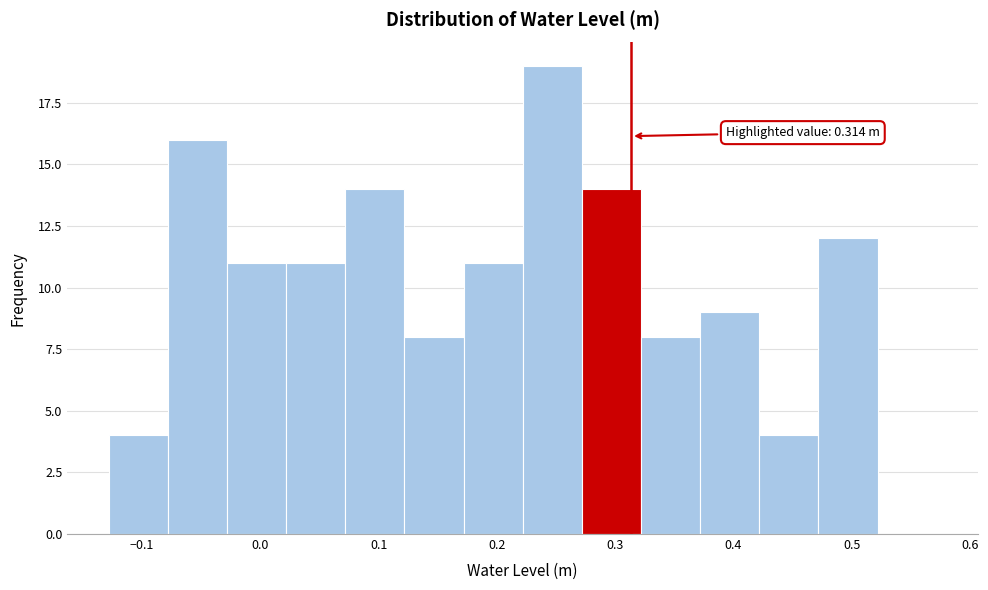

Which range on the x-axis has the tallest bar?

0.22 to 0.27